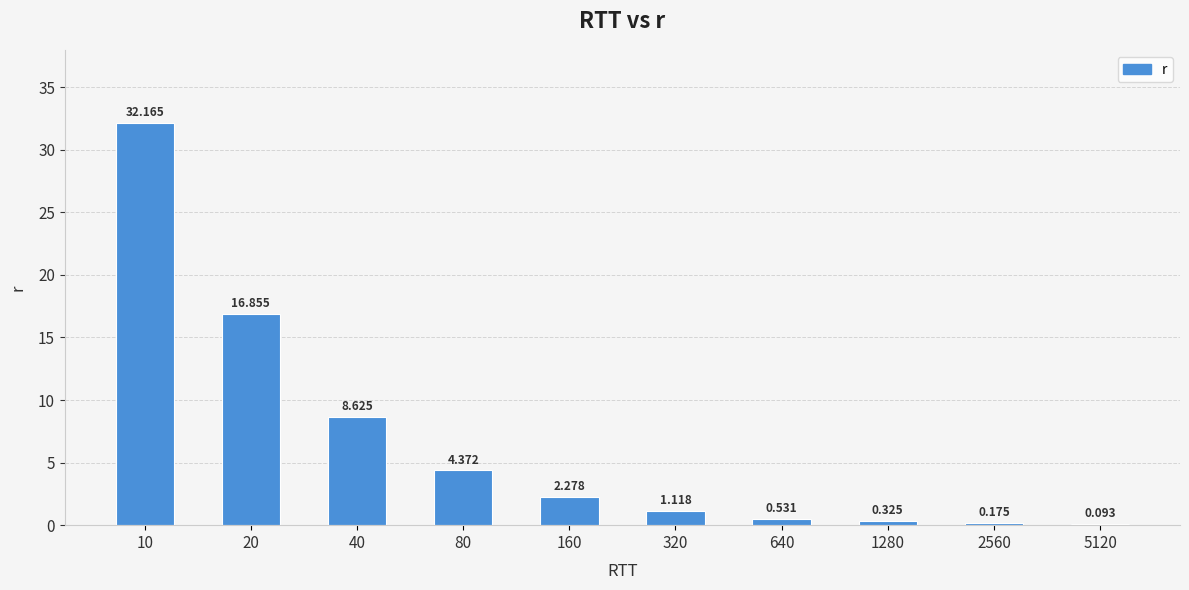

Rank the categories by value from highest to lowest.

10, 20, 40, 80, 160, 320, 640, 1280, 2560, 5120